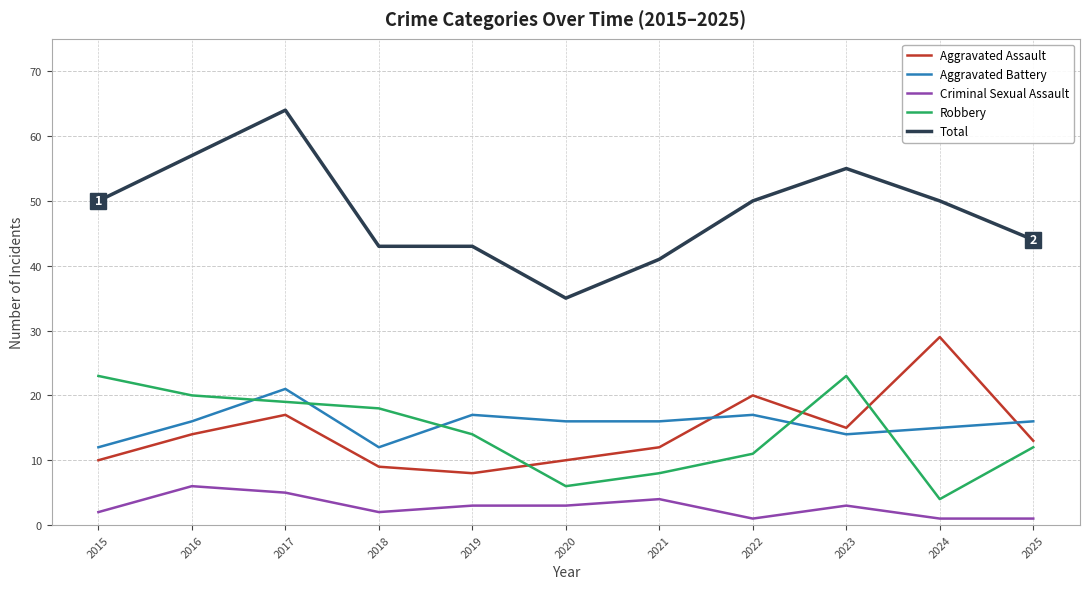

Where do Aggravated Battery and Aggravated Assault first cross each other?

2021 and 2022